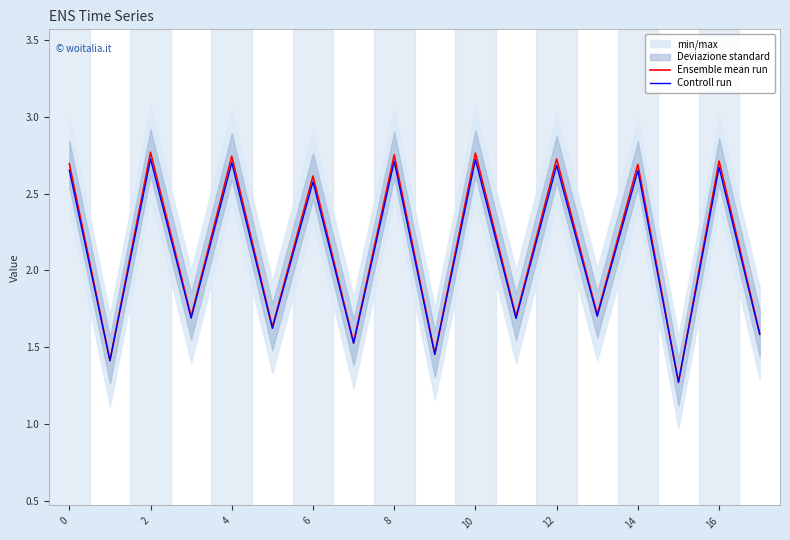

Which series changed the most between 2 and 4?

Ensemble mean run